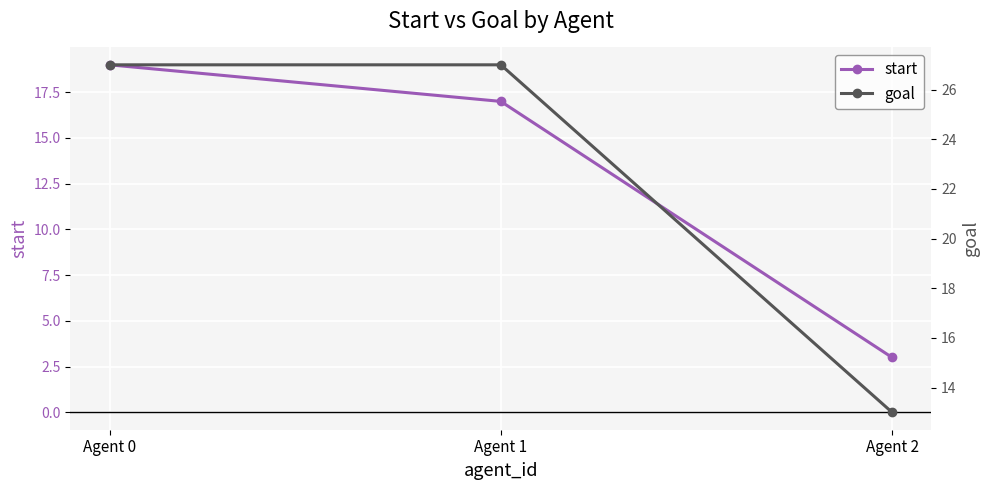

Which series has the widest spread of values?

start